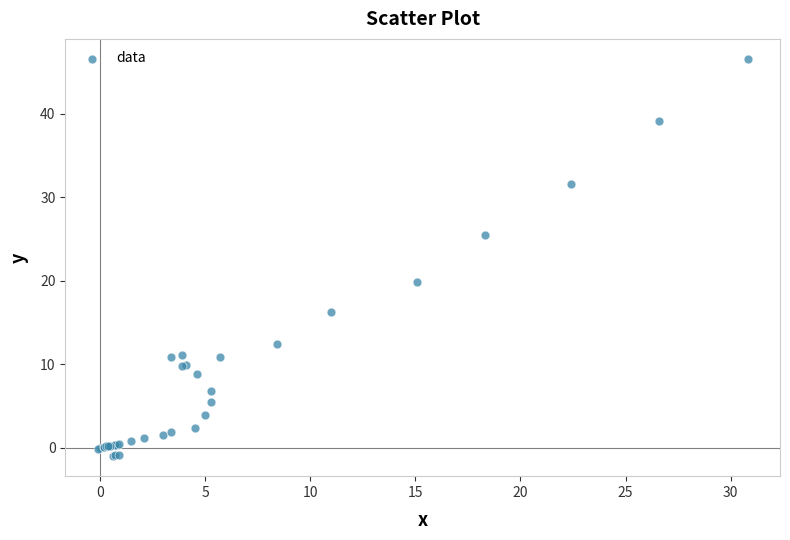

What Y value in the scatter plot is closest to 22?

19.9